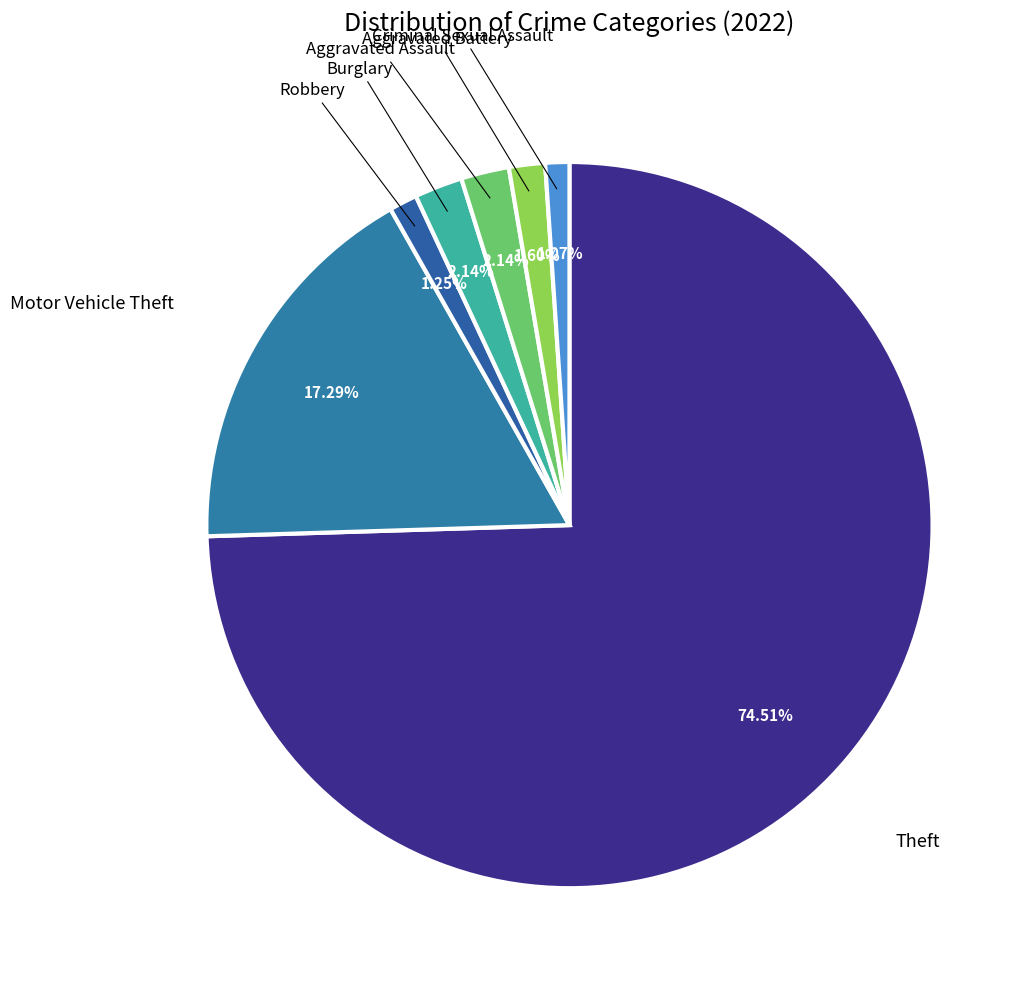

How many slices are in this pie chart?

7